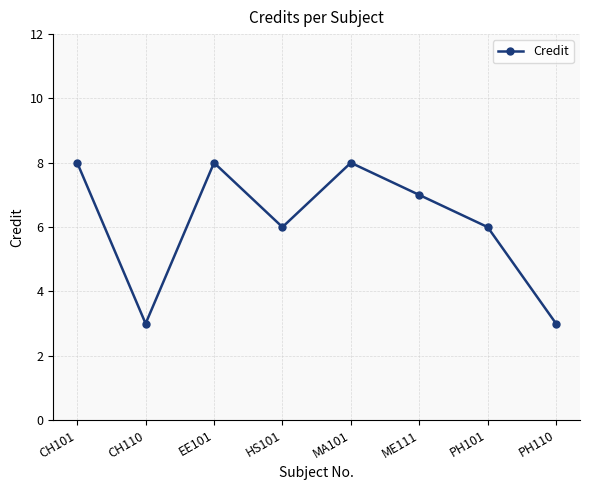

Reading left to right, what are all the values shown in this chart?

CH101=8	CH110=3	EE101=8	HS101=6	MA101=8	ME111=7	PH101=6	PH110=3